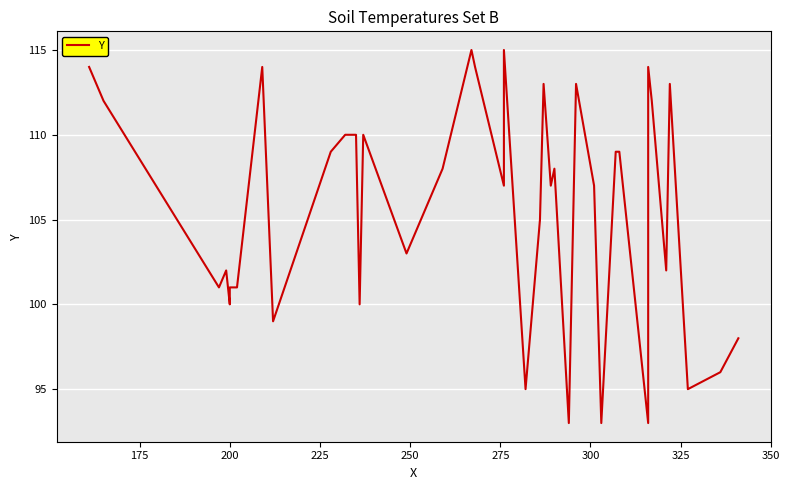

What is the sum of all values?

4228